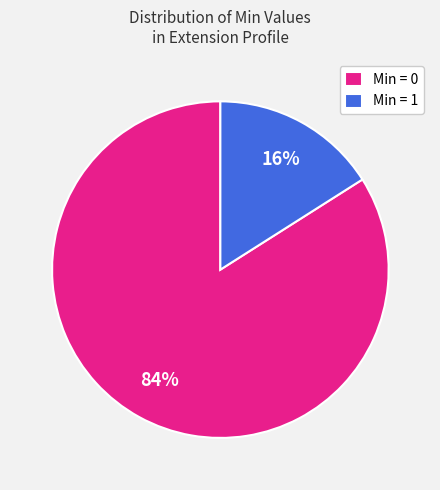

To the nearest percent, what is the average slice percentage?

50%